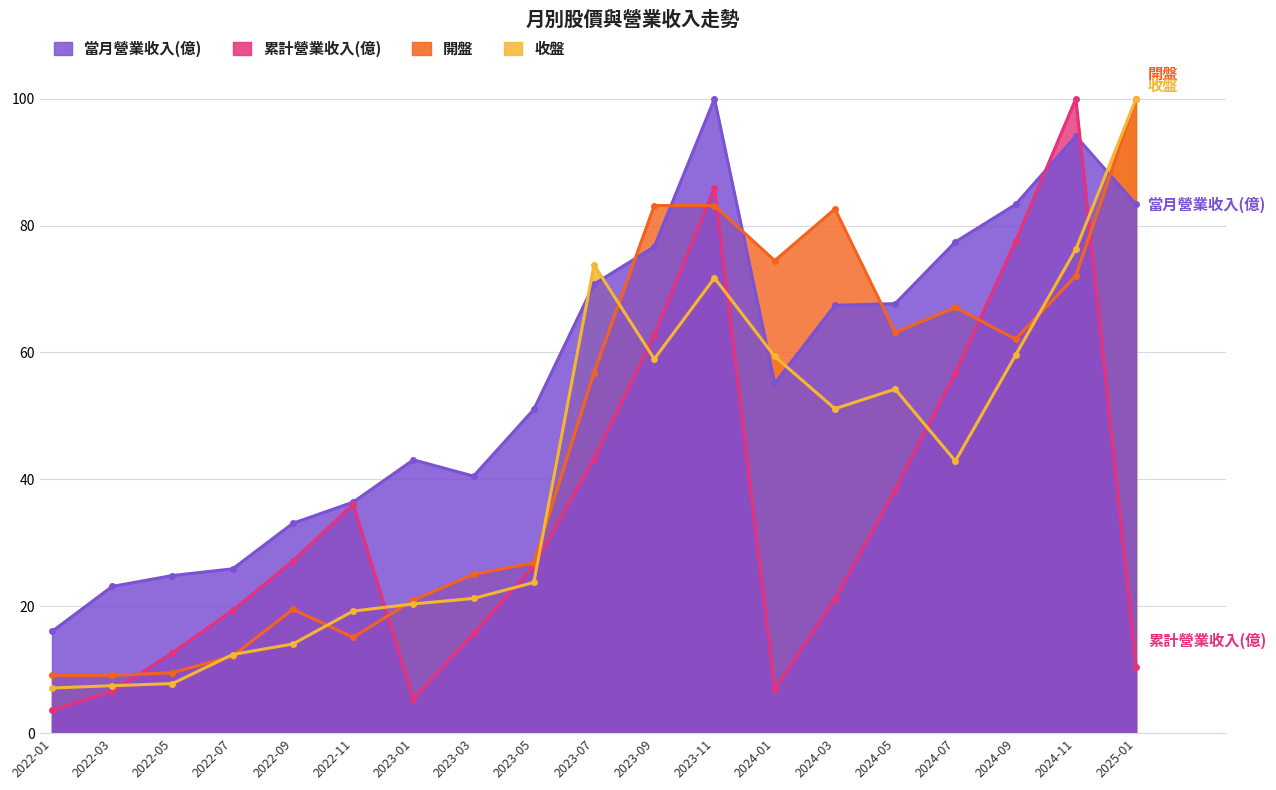

Between 2022-01 and 2024-05, which series saw the biggest shift?

開盤